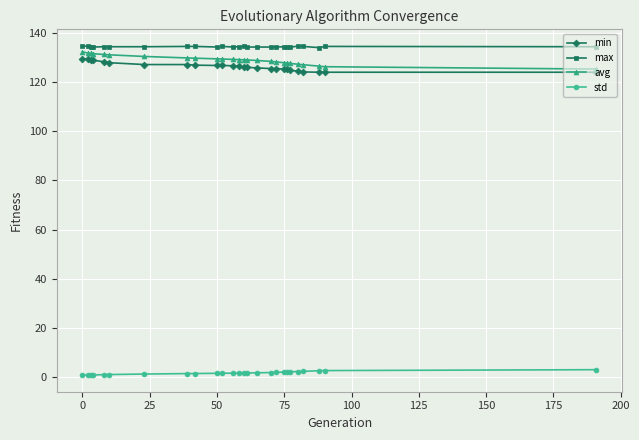

True or false: max and min cross at least once.

False